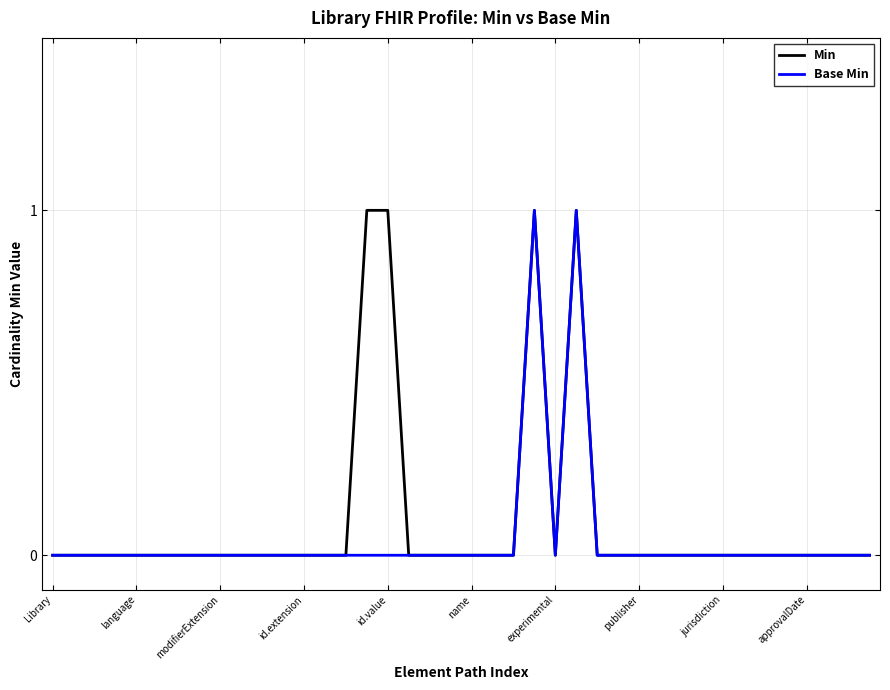

What are all the series names shown in the legend?

Min, Base Min